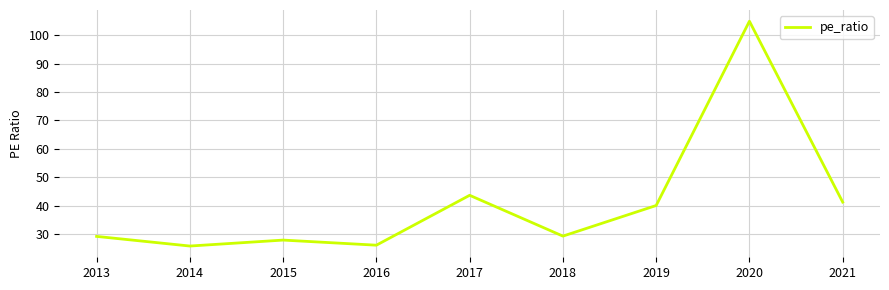

Which category has the highest value across all series?

2020